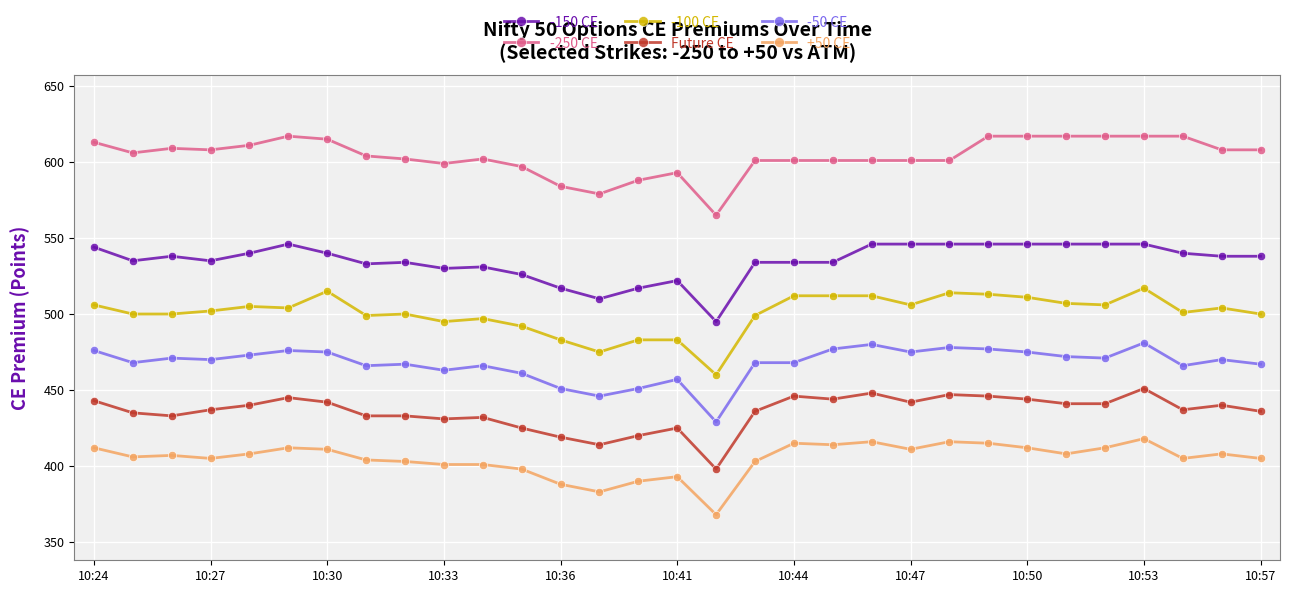

Which series has the largest range (max minus min)?

-100 CE